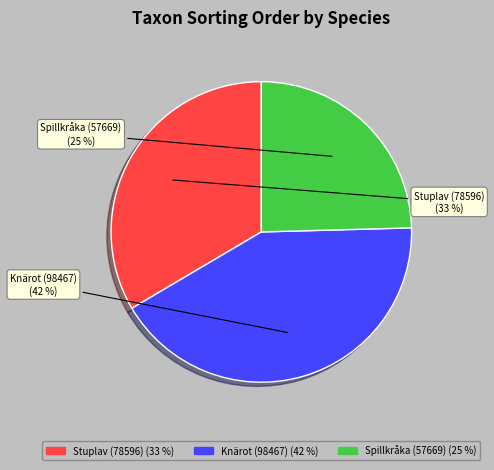

How many segments does this pie chart have?

3